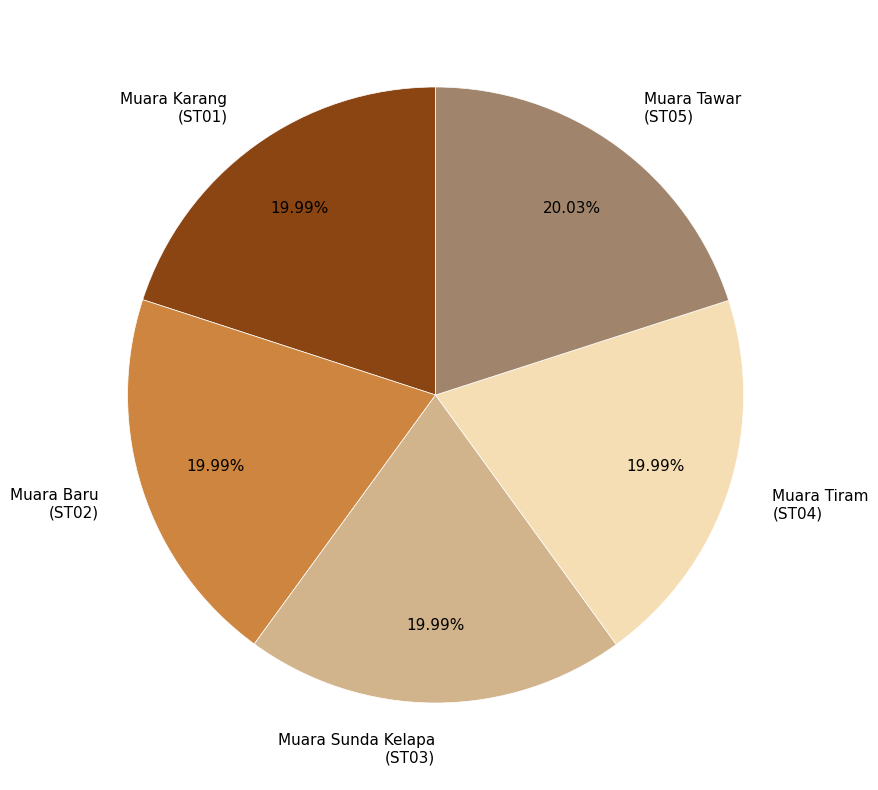

Does any single category account for the majority?

No